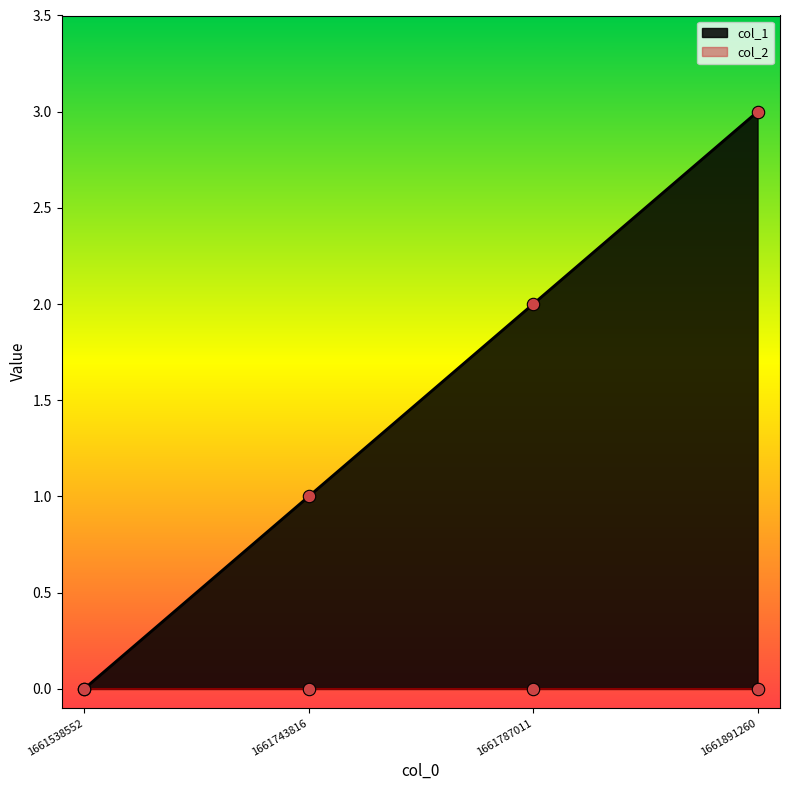

What is the change in value from 1661743816 to 1661787011?

+1